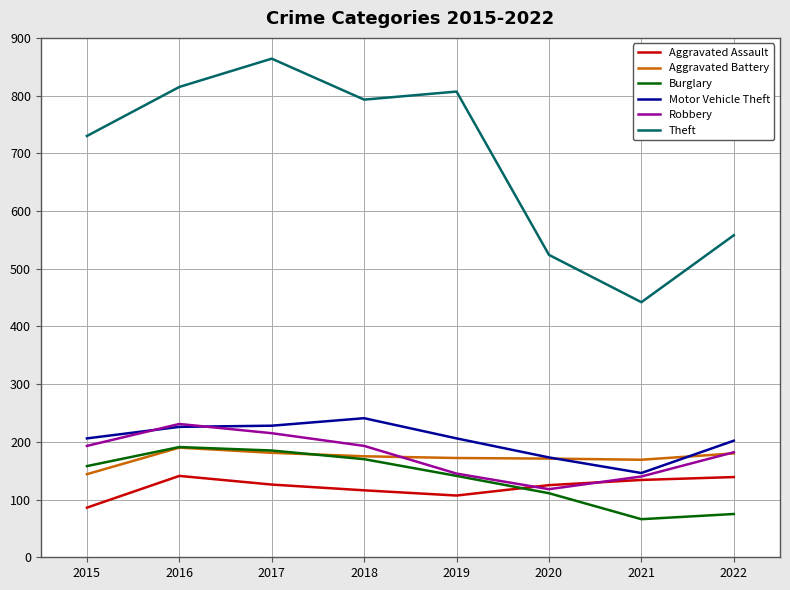

What is the average value of the Aggravated Assault series?

122